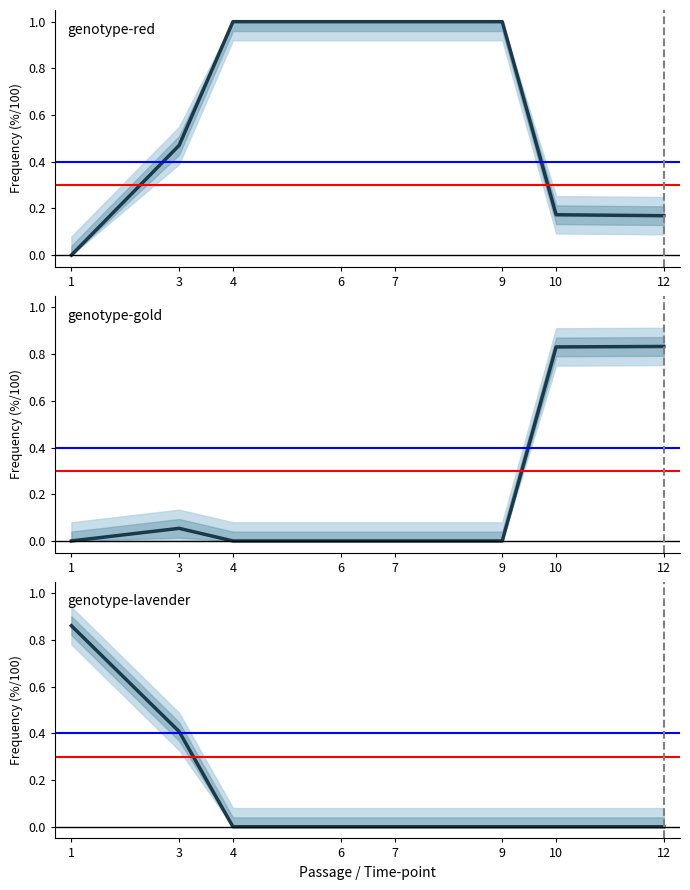

Reading left to right, transcribe all the data shown in this chart.

genotype-red: 1=0.0	3=0.5	4=1.0	6=1.0	7=1.0	9=1.0	10=0.2	12=0.2
genotype-gold: 1=0.0	3=0.1	4=0.0	6=0.0	7=0.0	9=0.0	10=0.8	12=0.8
genotype-lavender: 1=0.9	3=0.4	4=0.0	6=0.0	7=0.0	9=0.0	10=0.0	12=0.0